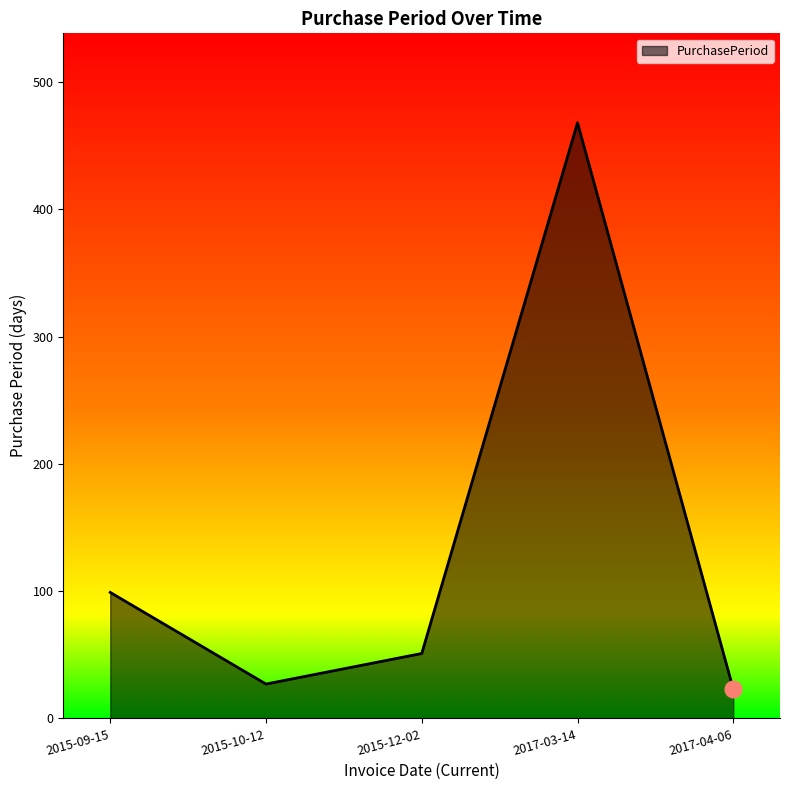

Where is the first local maximum?

2017-03-14